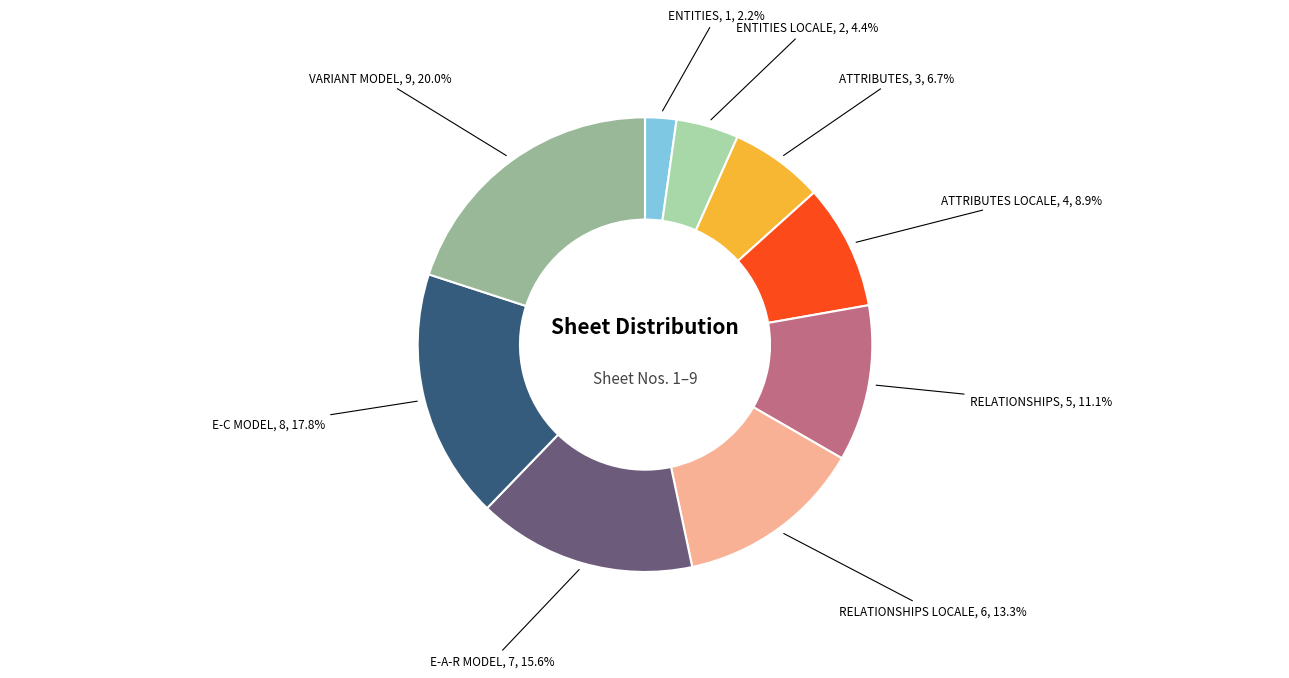

Rank the categories by value from highest to lowest.

VARIANT MODEL, E-C MODEL, E-A-R MODEL, RELATIONSHIPS LOCALE, RELATIONSHIPS, ATTRIBUTES LOCALE, ATTRIBUTES, ENTITIES LOCALE, ENTITIES